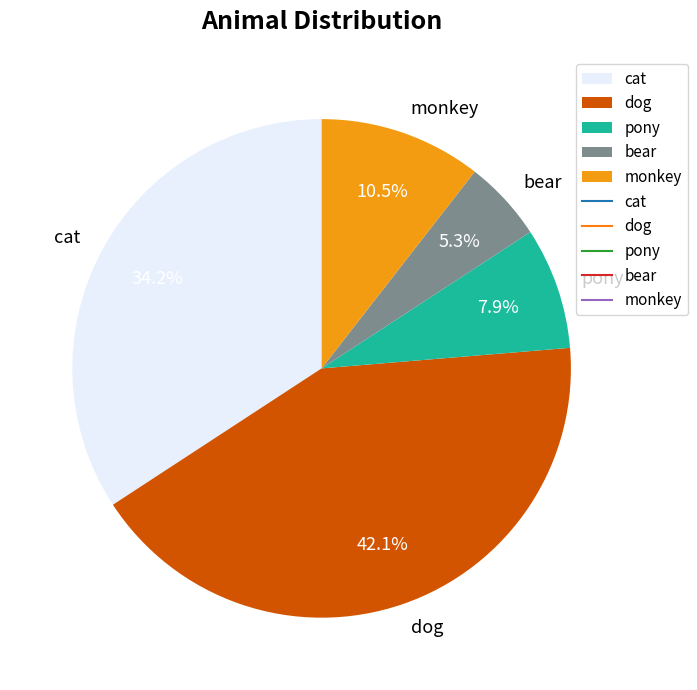

Does cat represent more than half of the total?

No